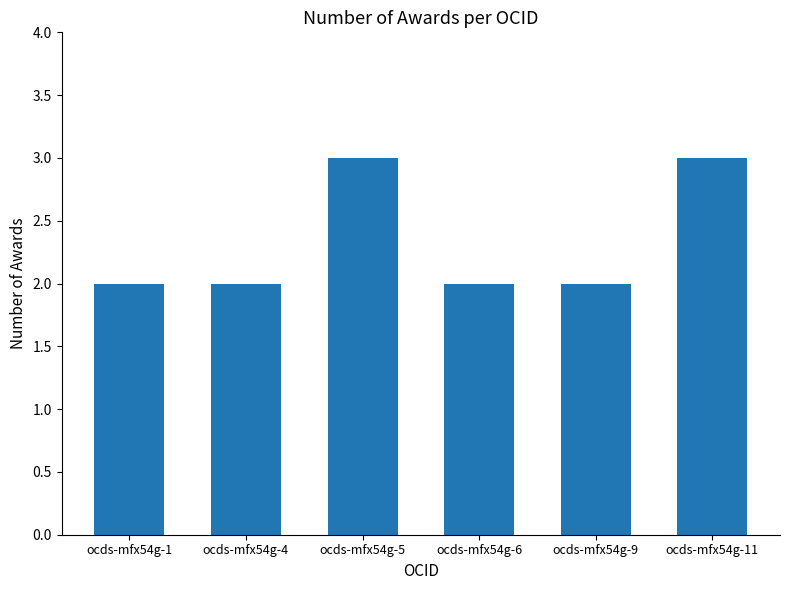

Reading right to left, what are all the values shown in this chart?

3	2	2	3	2	2